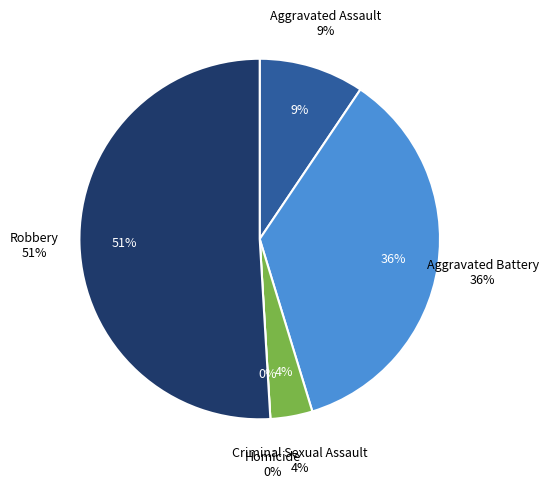

Which slice represents more than half of the pie?

Robbery